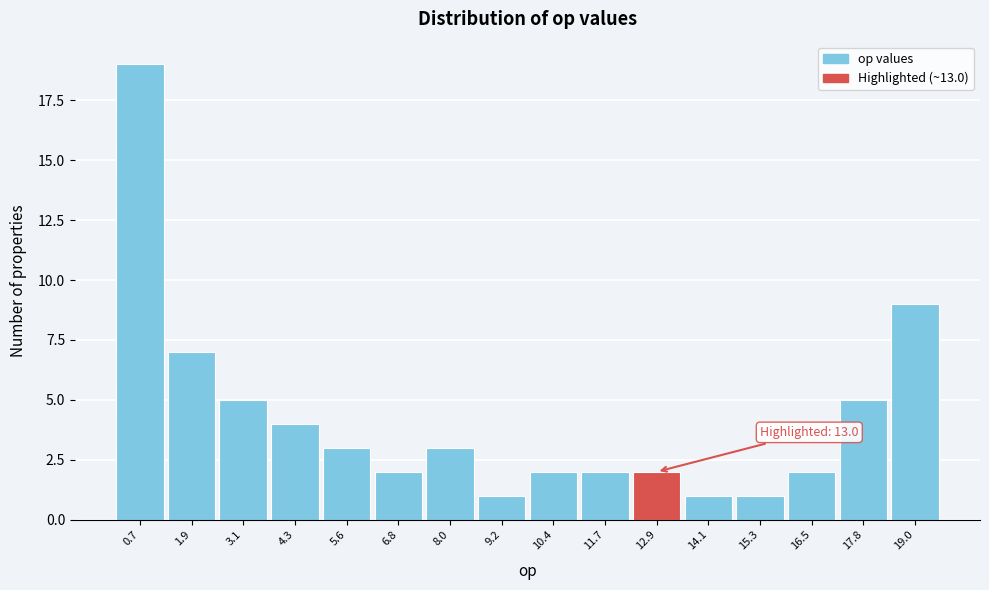

Over which range of the x-axis is the bar tallest?

0.0 to 1.2